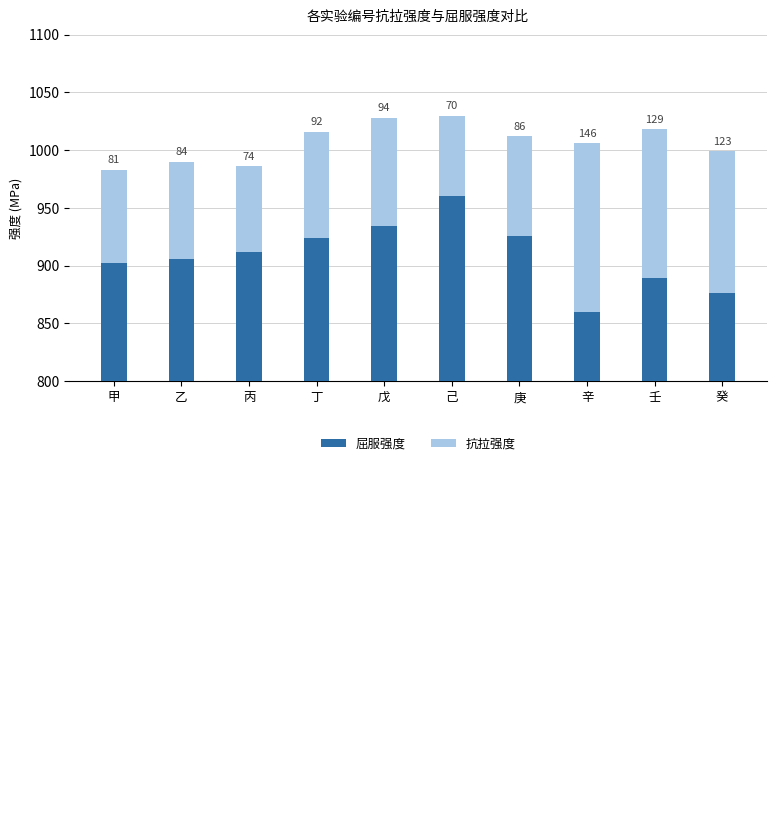

Which series has the widest spread of values?

屈服强度